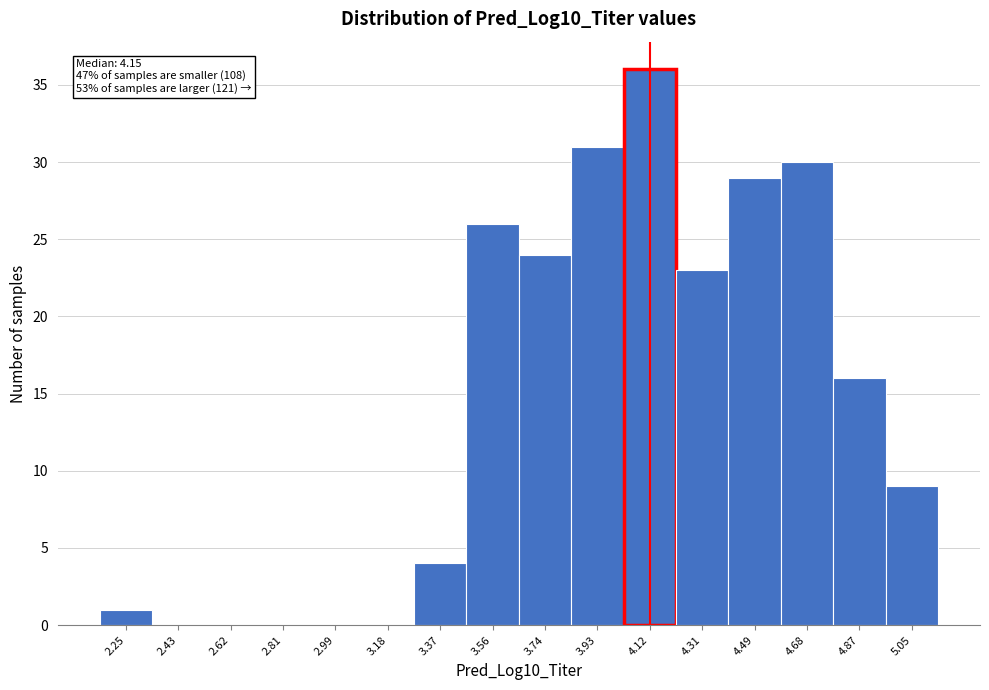

Which range on the x-axis has the tallest bar?

4.02 to 4.22